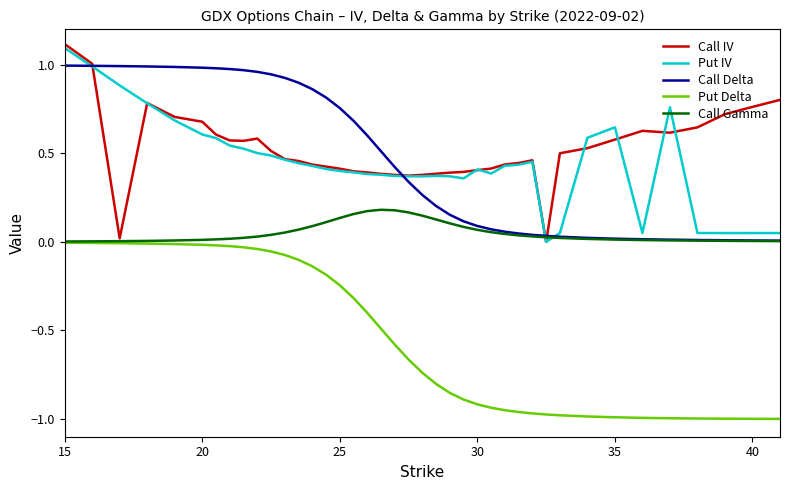

What is the highest value of the Put IV series?

1.1